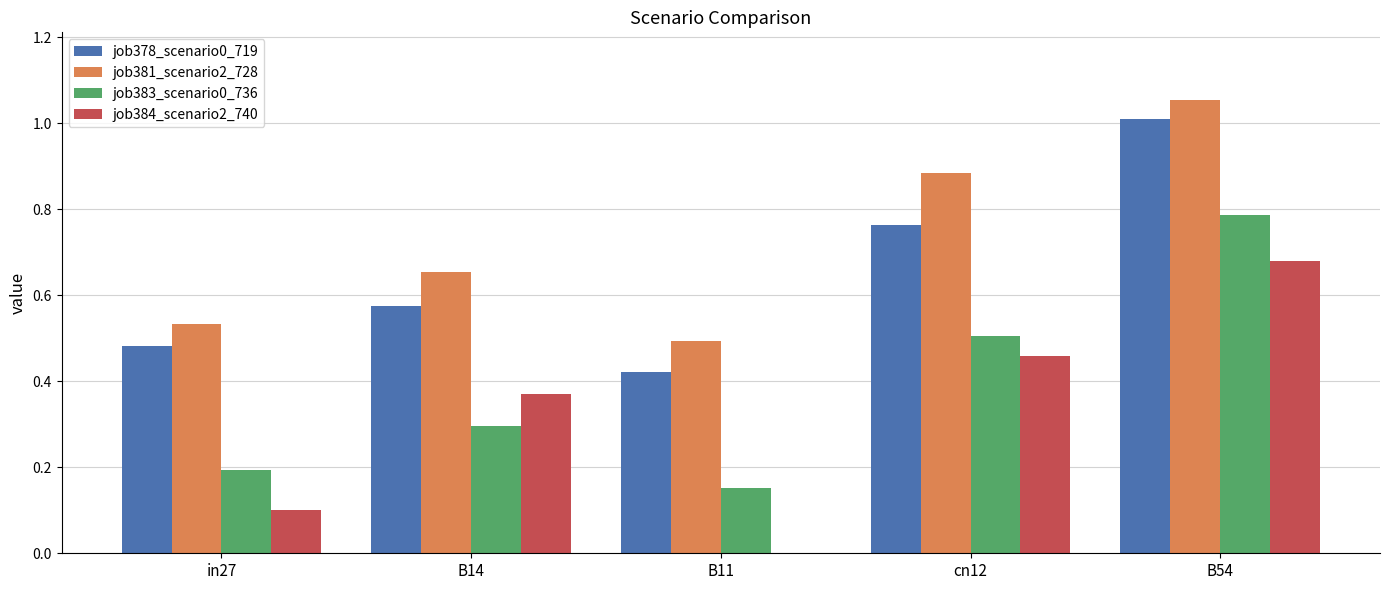

The job384_scenario2_740 series shows 1.1 at B54. True or false?

False